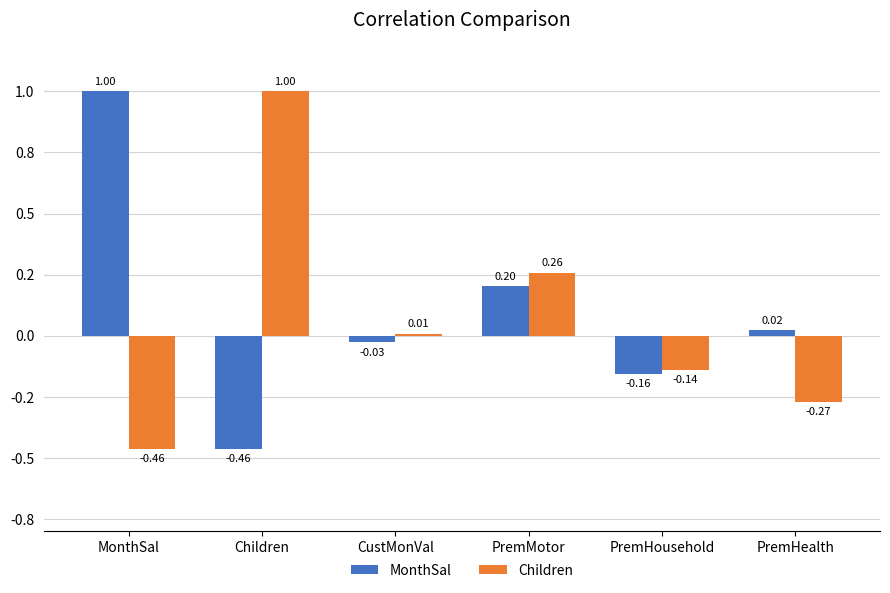

Is the value of MonthSal at PremHousehold greater than the value of Children at PremHealth?

Yes